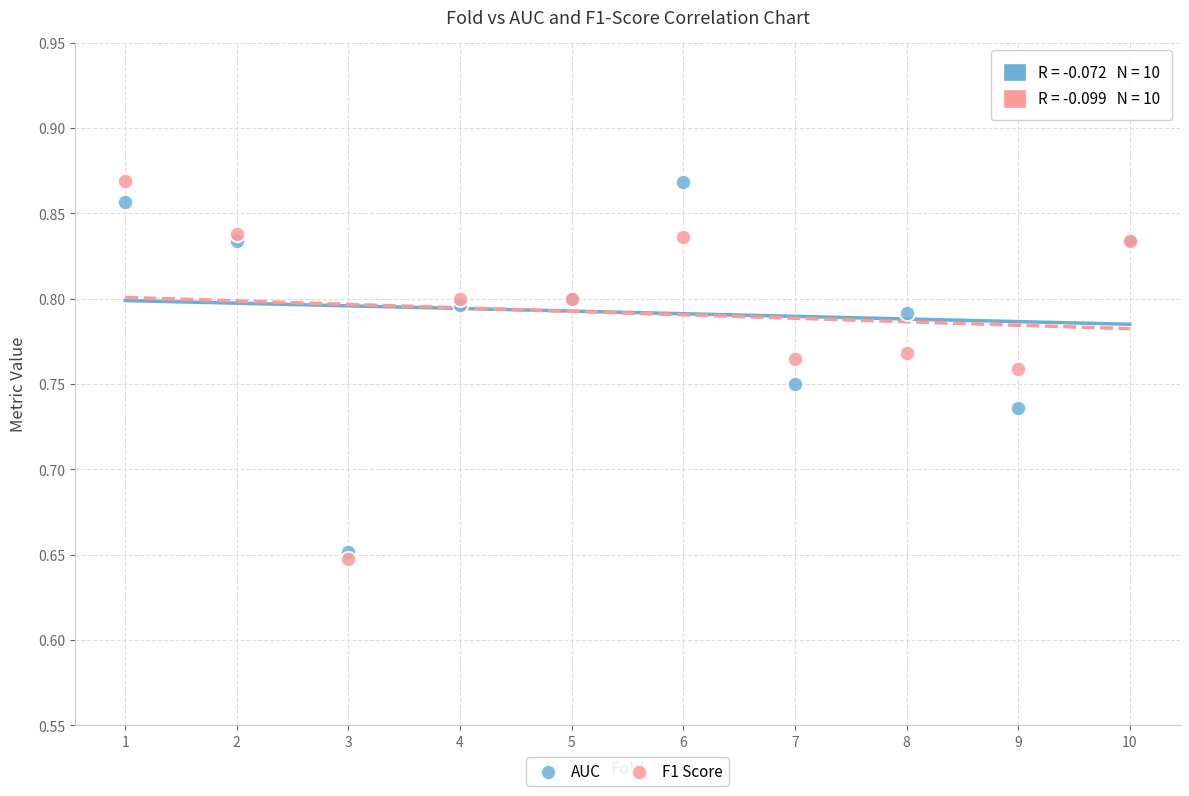

What are all the series names shown in the legend?

AUC, F1 Score